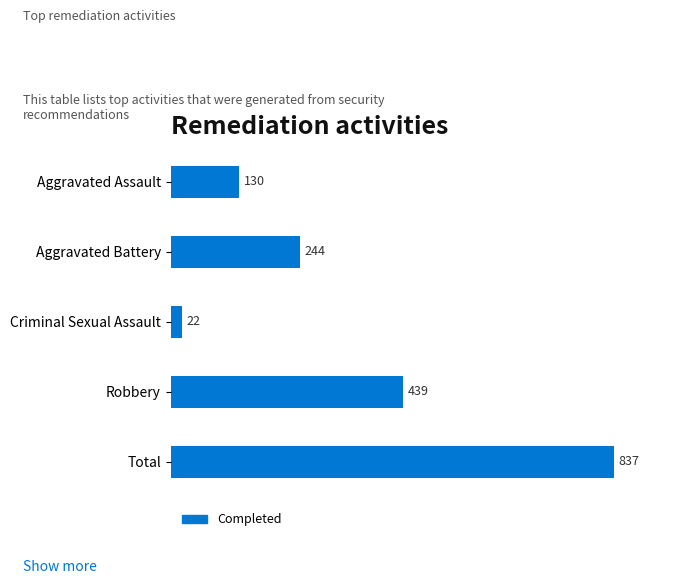

How many bars are there in total?

5